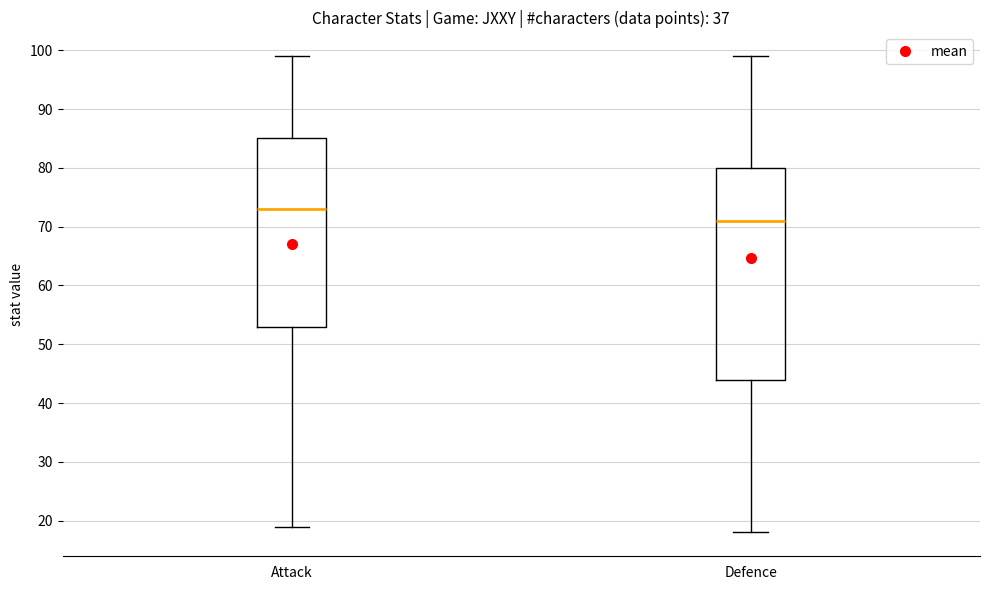

Where is the lower edge of the box for Defence on the y-axis? The values are not printed on the chart, so give them approximately, as read against the axis.

44